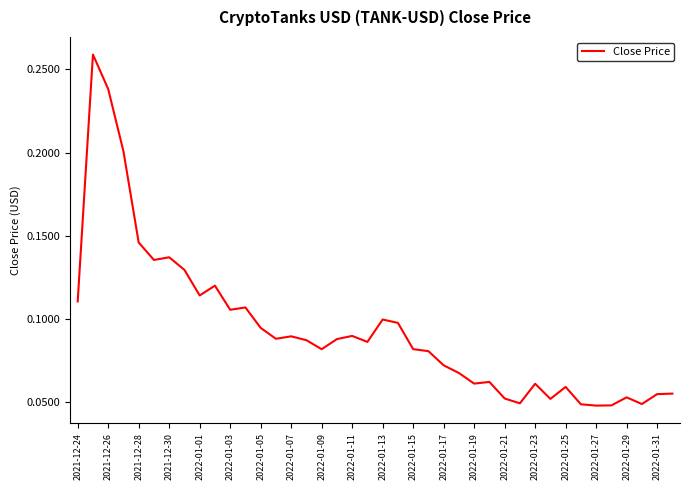

Which has a higher value, 2022-01-09 or 2022-01-03?

2022-01-03